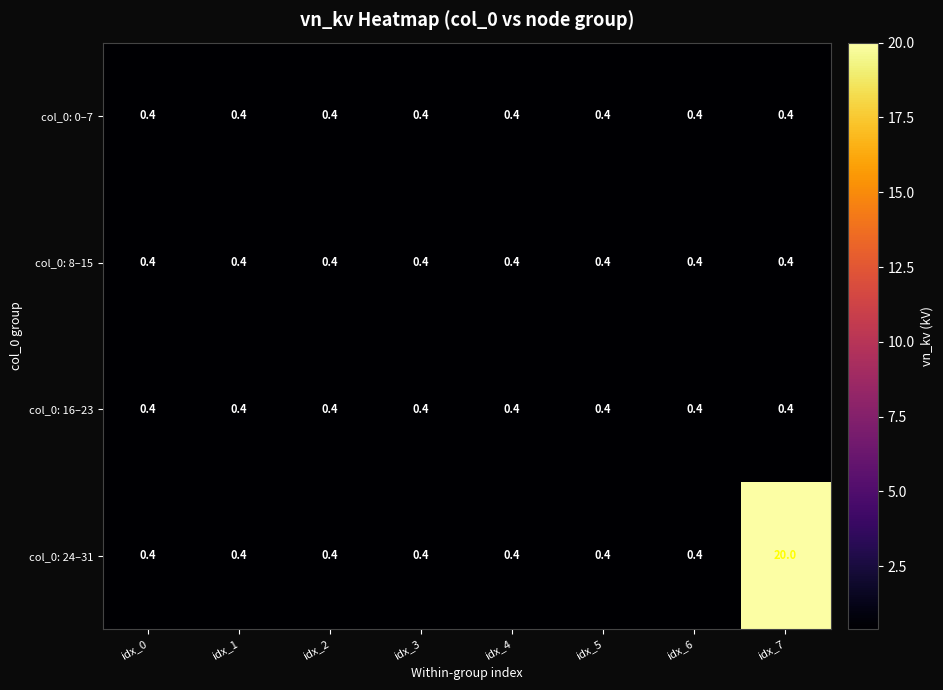

What is the smallest value displayed?

0.4